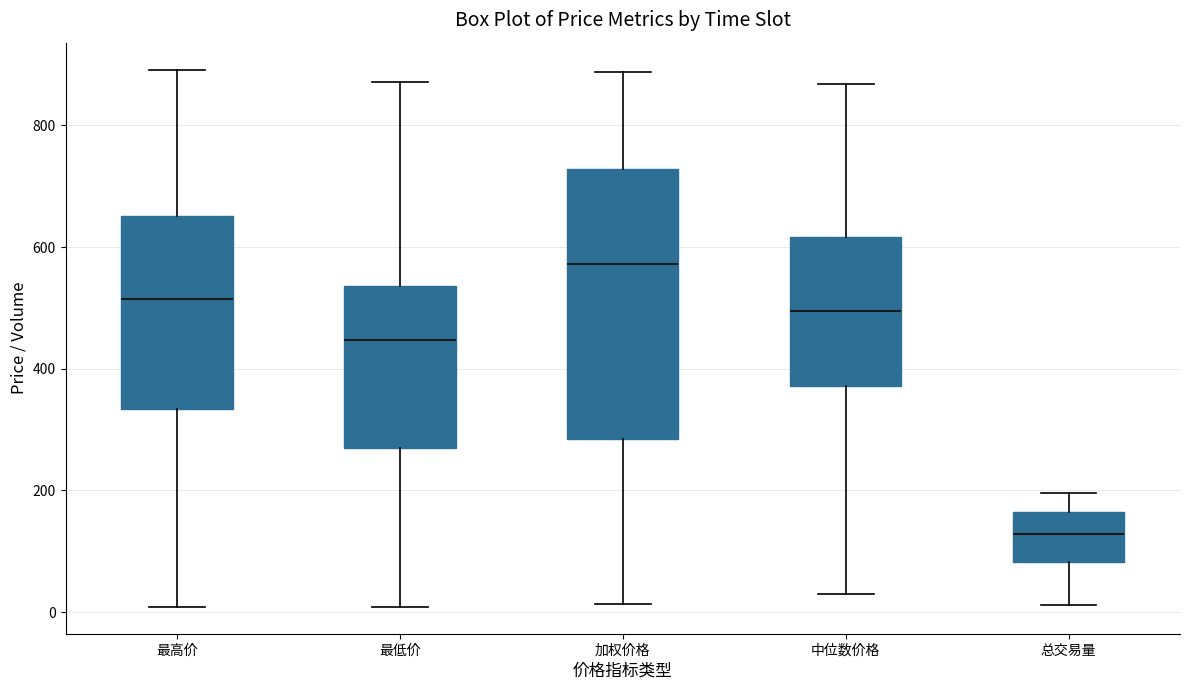

Reading left to right, transcribe this box plot: for each box, give where its median line is, the range the box spans, and where its two whiskers end, as read against the y-axis. The values are not printed on the chart, so give them approximately, as read against the axis.

最高价: median 520, box 340 to 660, whiskers 0 to 900
最低价: median 440, box 260 to 540, whiskers 0 to 880
加权价格: median 580, box 280 to 720, whiskers 20 to 880
中位数价格: median 500, box 380 to 620, whiskers 20 to 860
总交易量: median 120, box 80 to 160, whiskers 20 to 200